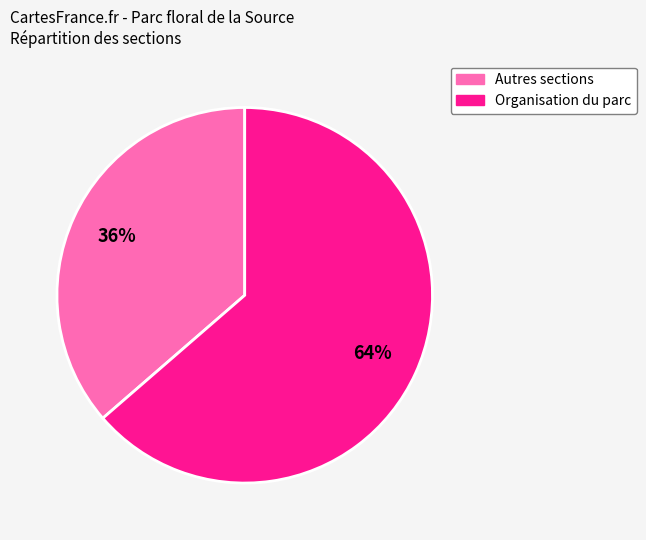

Is there a majority slice in this chart?

Yes